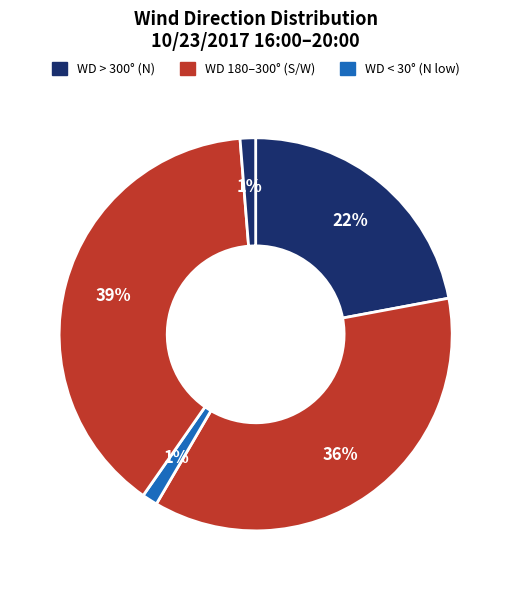

Count the number of slices in the pie.

5